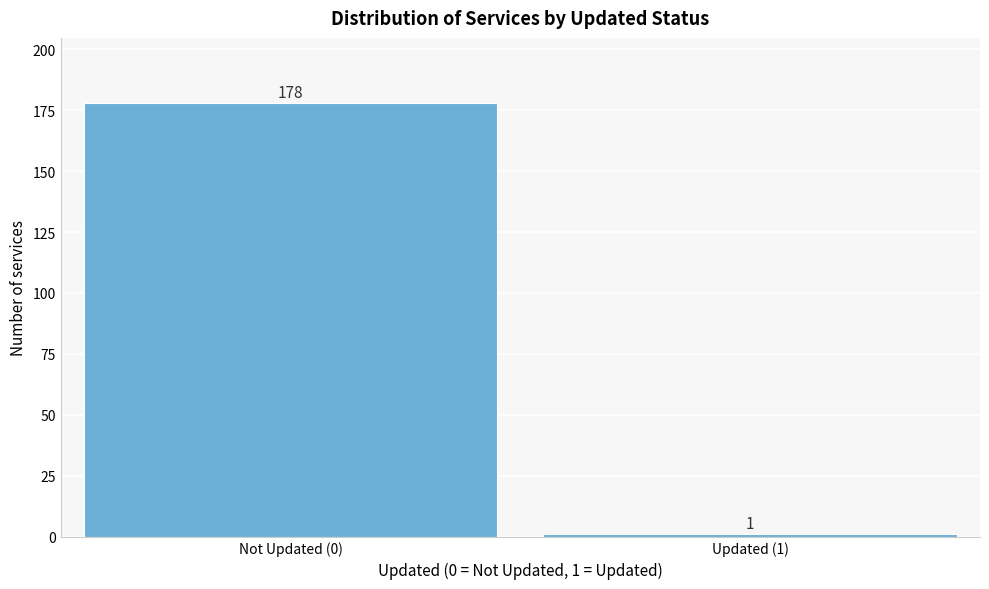

Reading right to left, list all the values displayed in this chart.

1	178